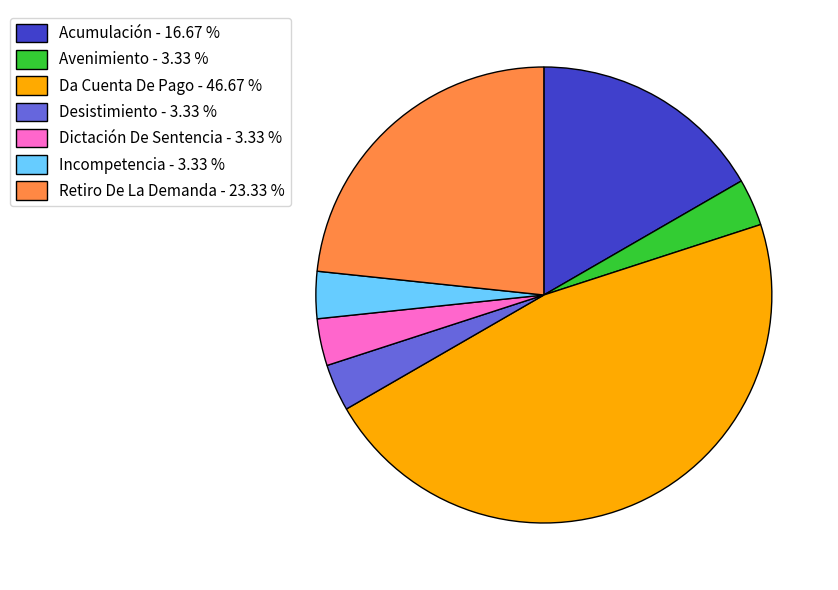

True or false: Acumulación accounts for 24% of the total.

False